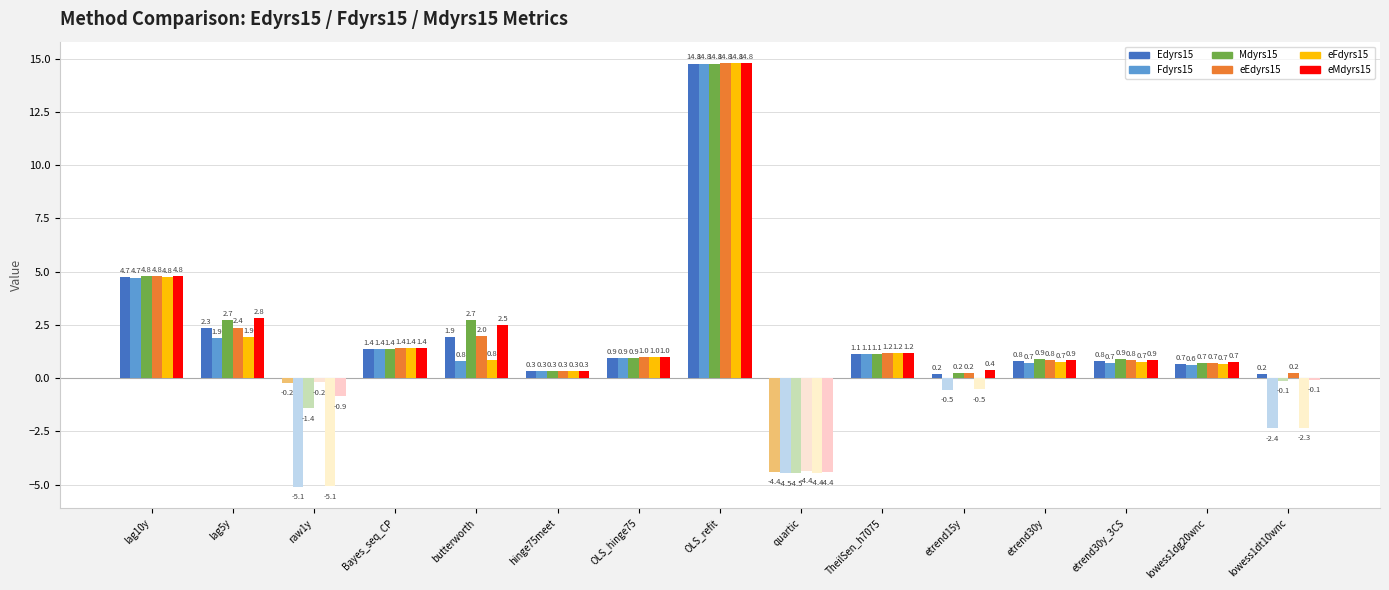

Read the Edyrs15 value at etrend30y.

0.8